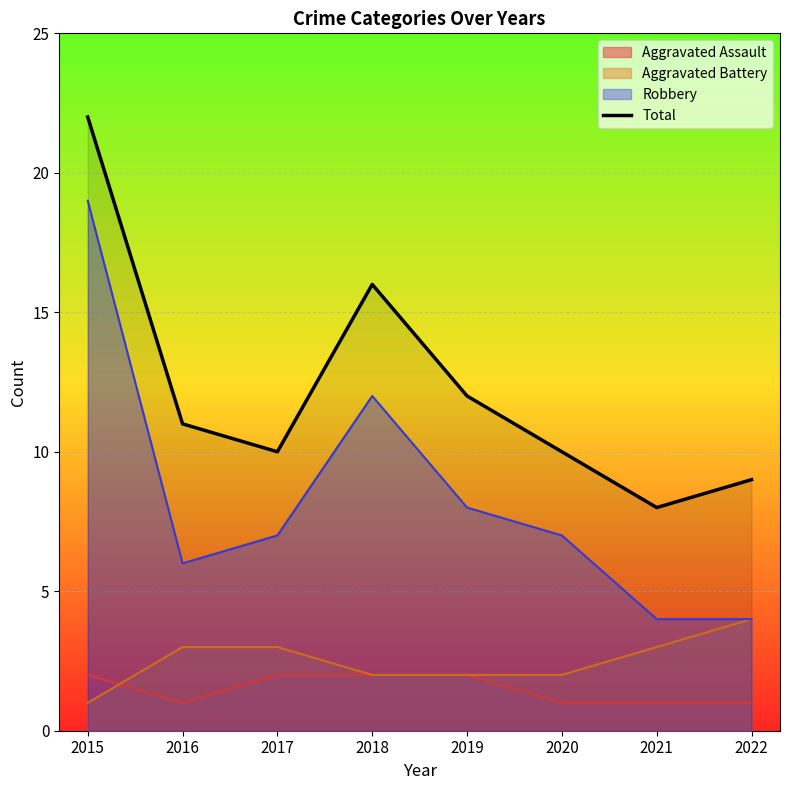

Where is the data nearest to the value 15?

2018